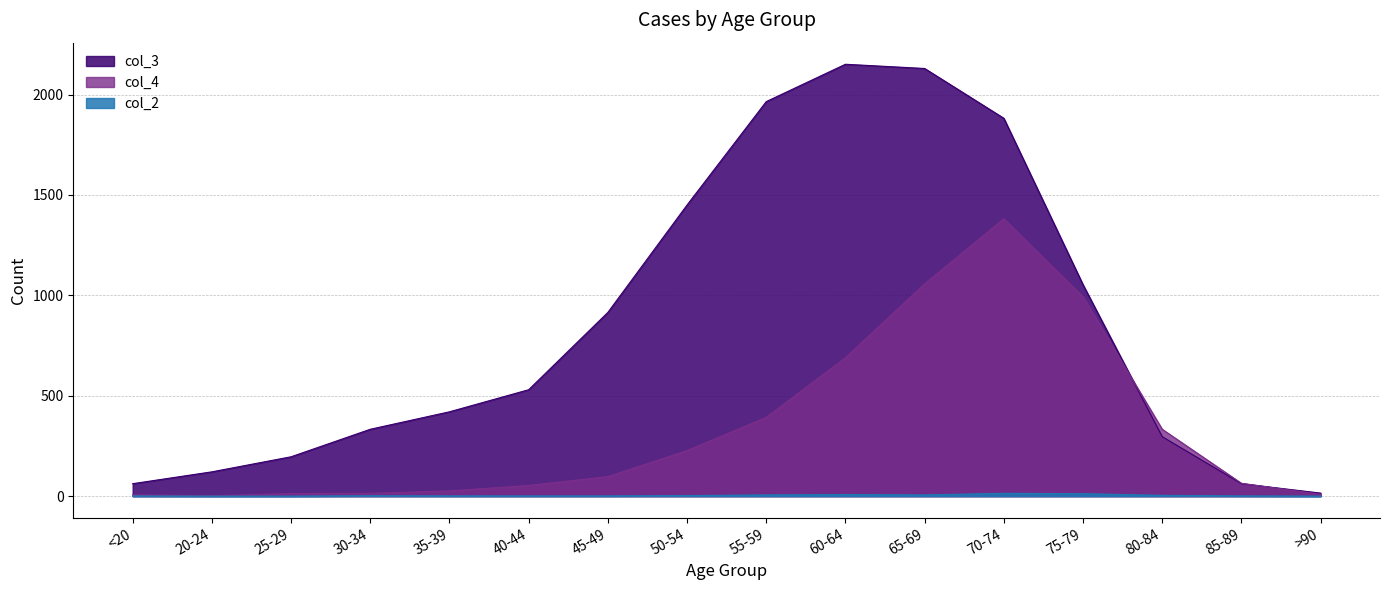

What is the value of the col_4 point at the 4th from the left?

14